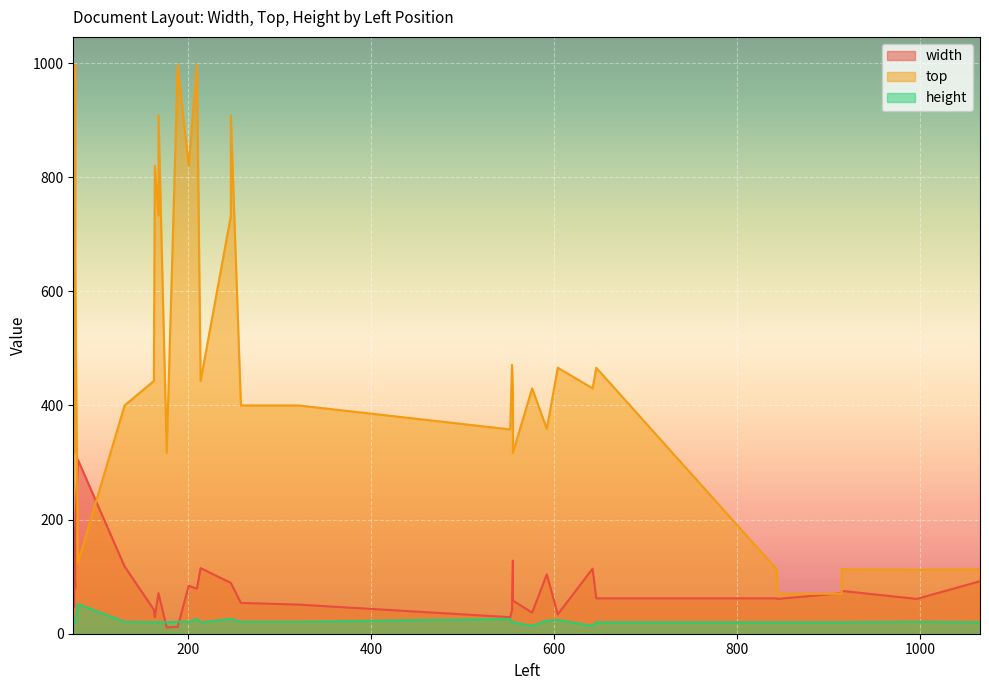

Where do top and width first cross each other?

80 and 77